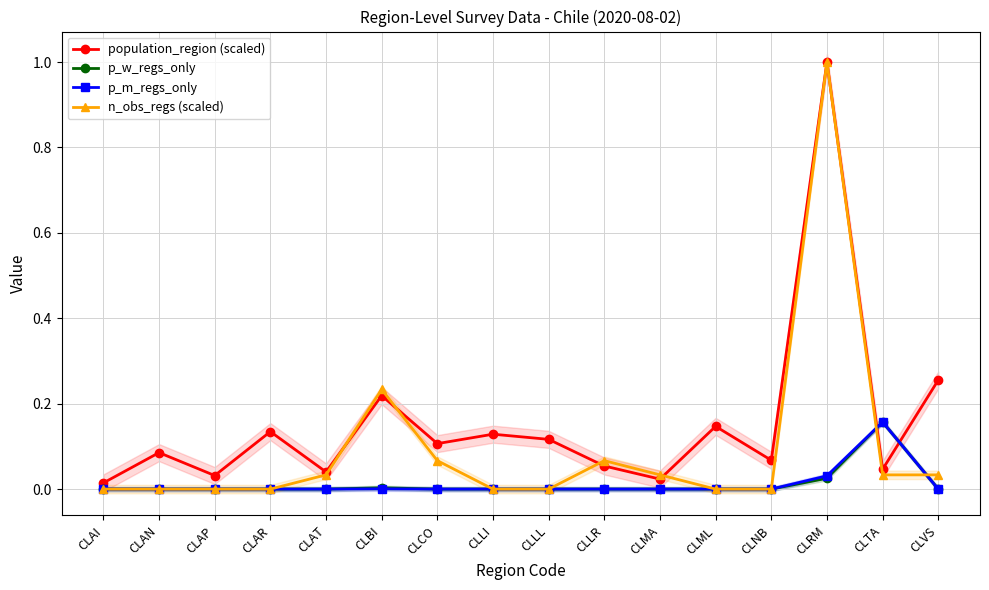

Where is the first local maximum for p_w_regs_only?

CLBI